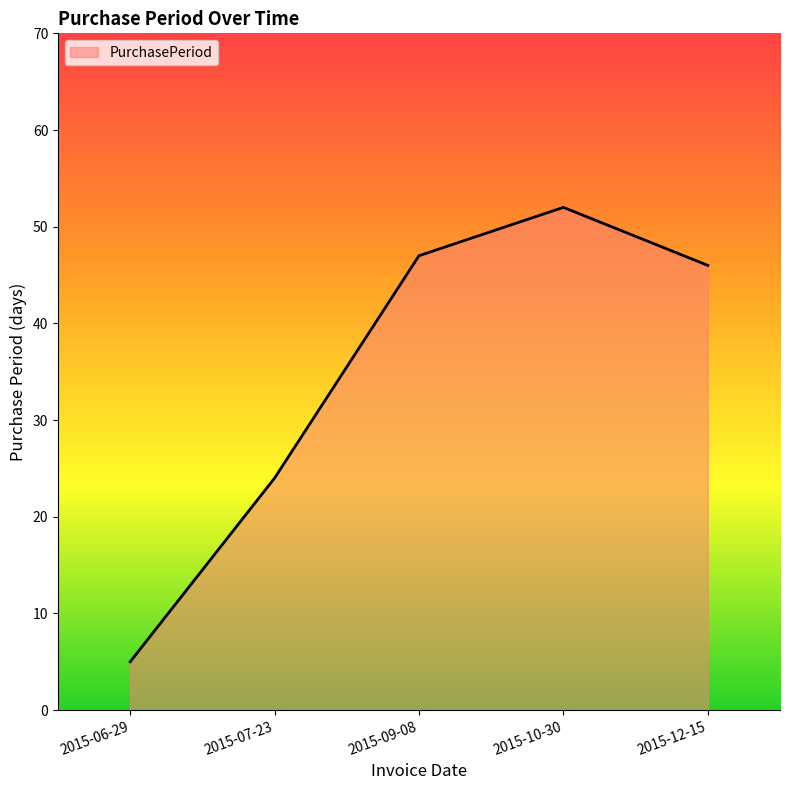

Where is the data nearest to the value 28?

2015-07-23